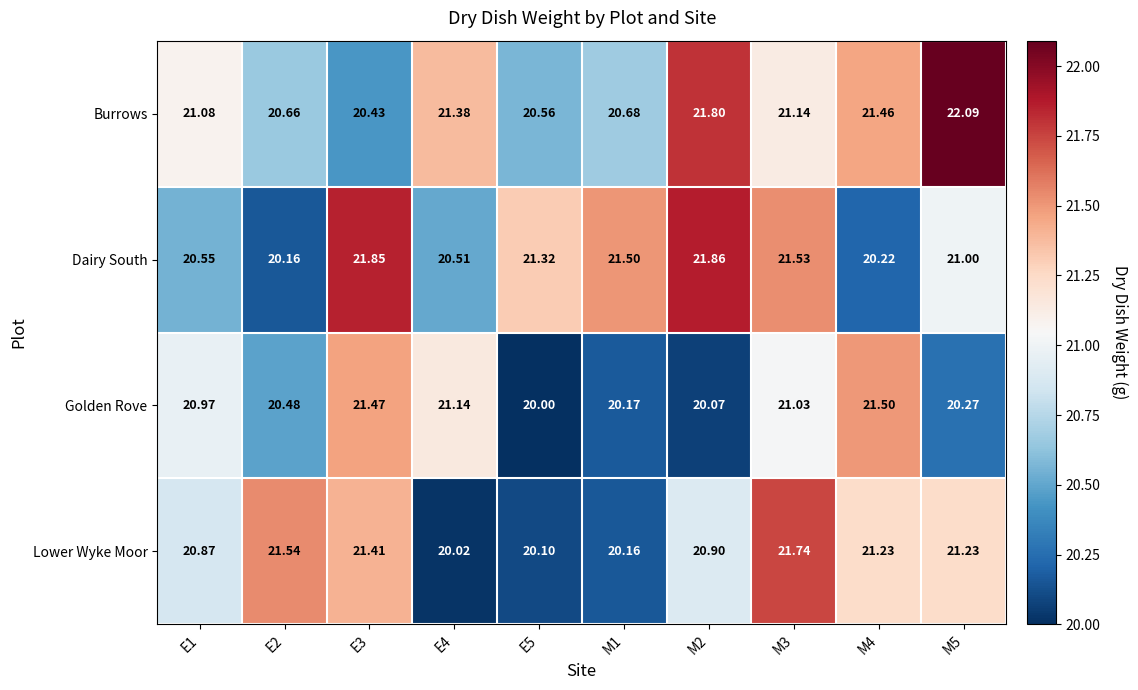

Which series has the largest range (max minus min)?

Lower Wyke Moor